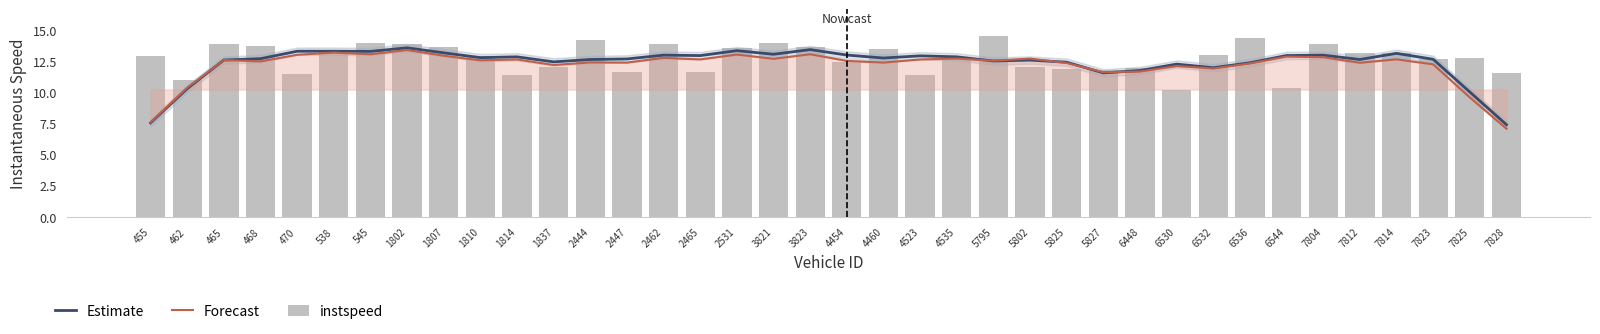

Between 545 and 6448, which series saw the biggest shift?

instspeed